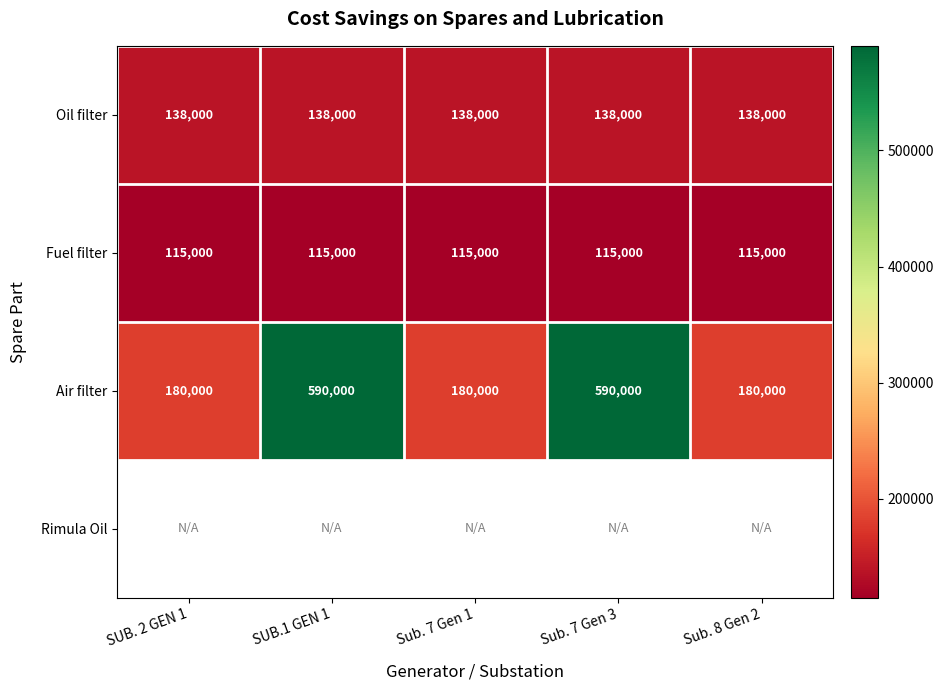

Is it true that Fuel filter equals 41175 at SUB.1 GEN 1?

False